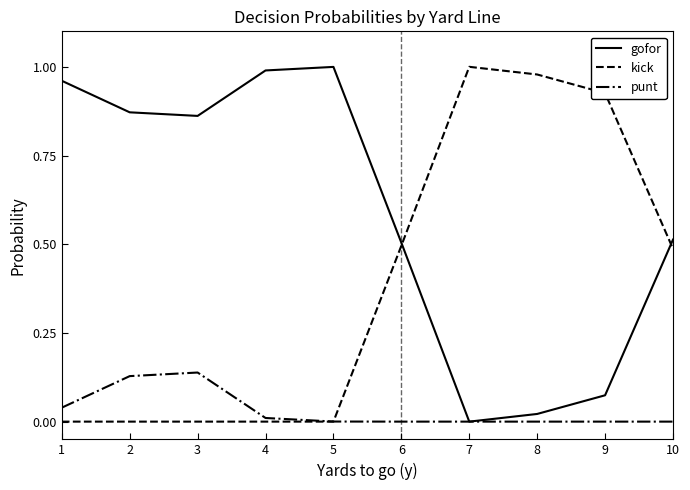

List the series in order of their overall mean, lowest first.

punt, kick, gofor